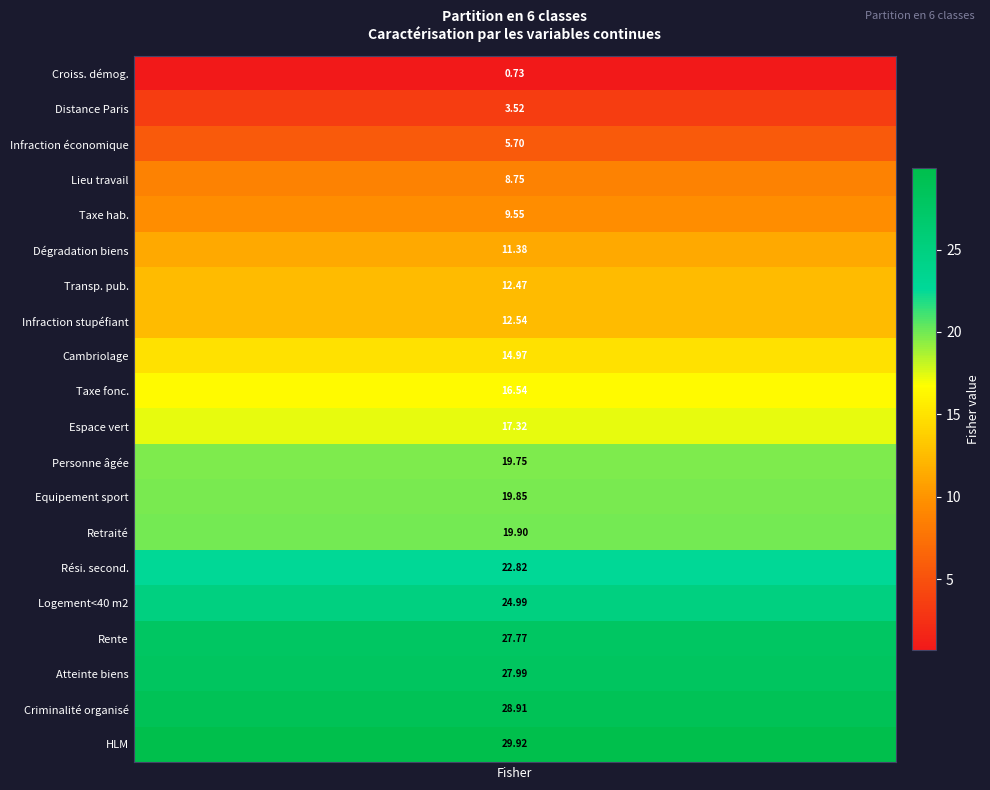

What is the average value?

16.8